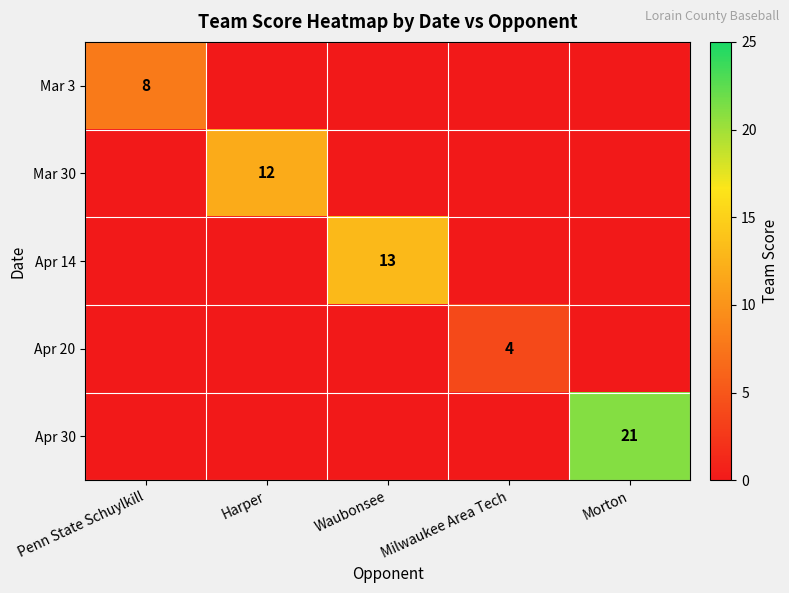

Is it true that Mar 30 equals 19 at Harper?

False